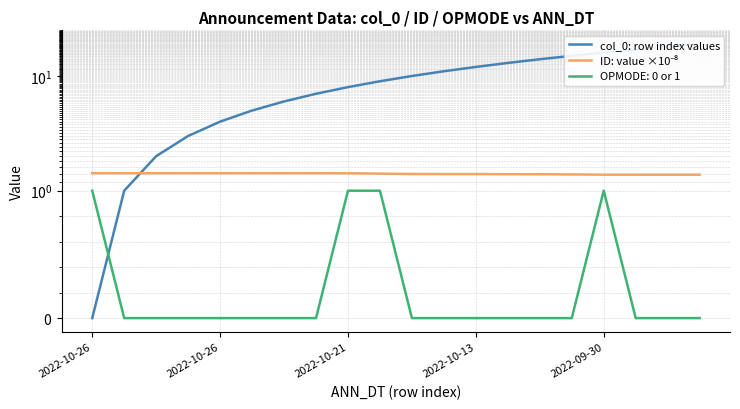

What is the spread (max minus min) of values at 2022-10-21?

6.6